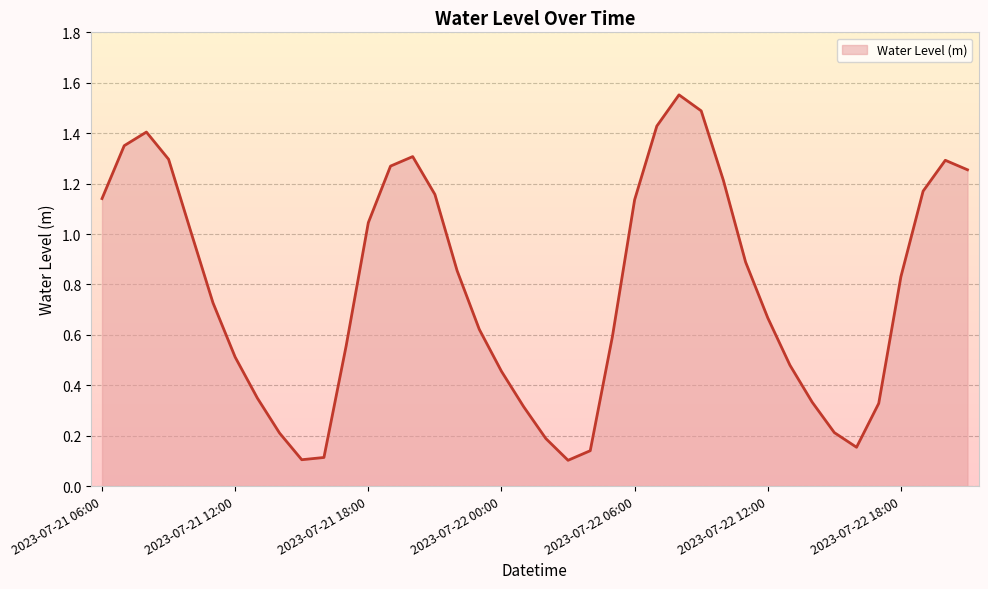

What is the label of the 16th point from the right?

2023-07-22 06:00